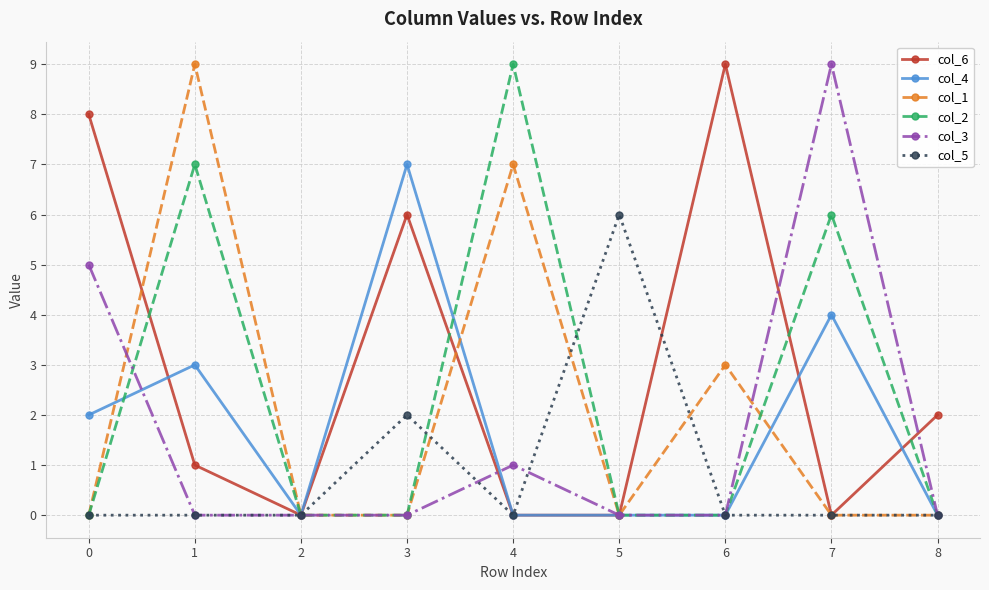

What is the greatest value displayed?

9